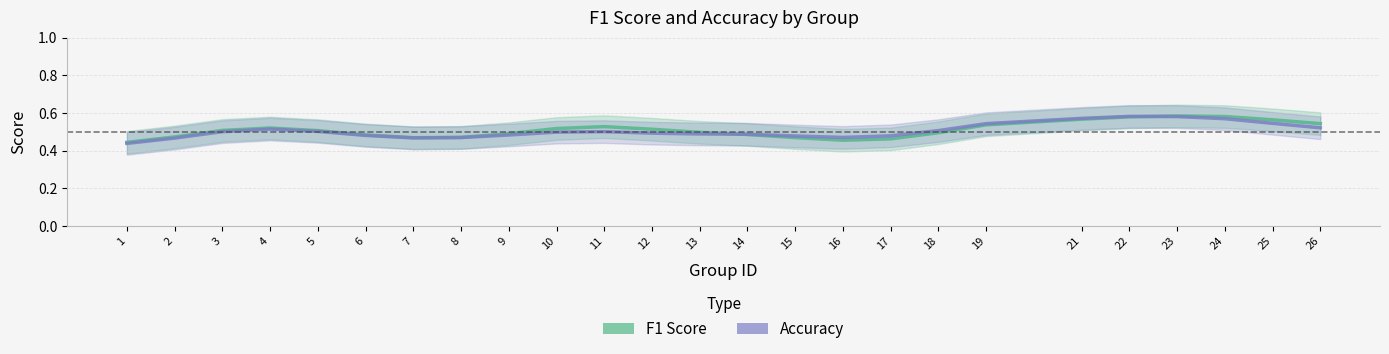

Where is accuracy nearest to the value 0?

1